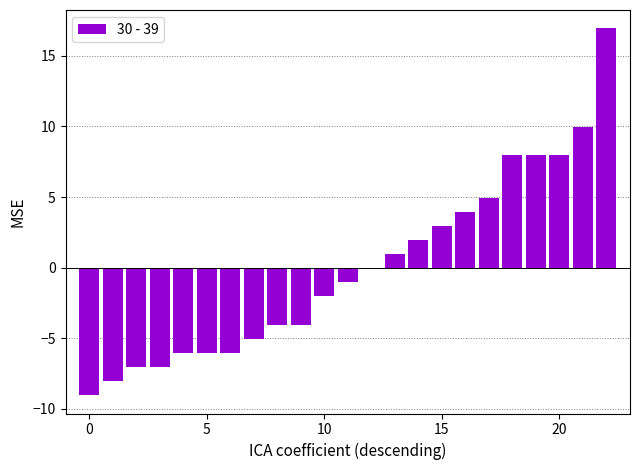

How many data points does each series have?

23